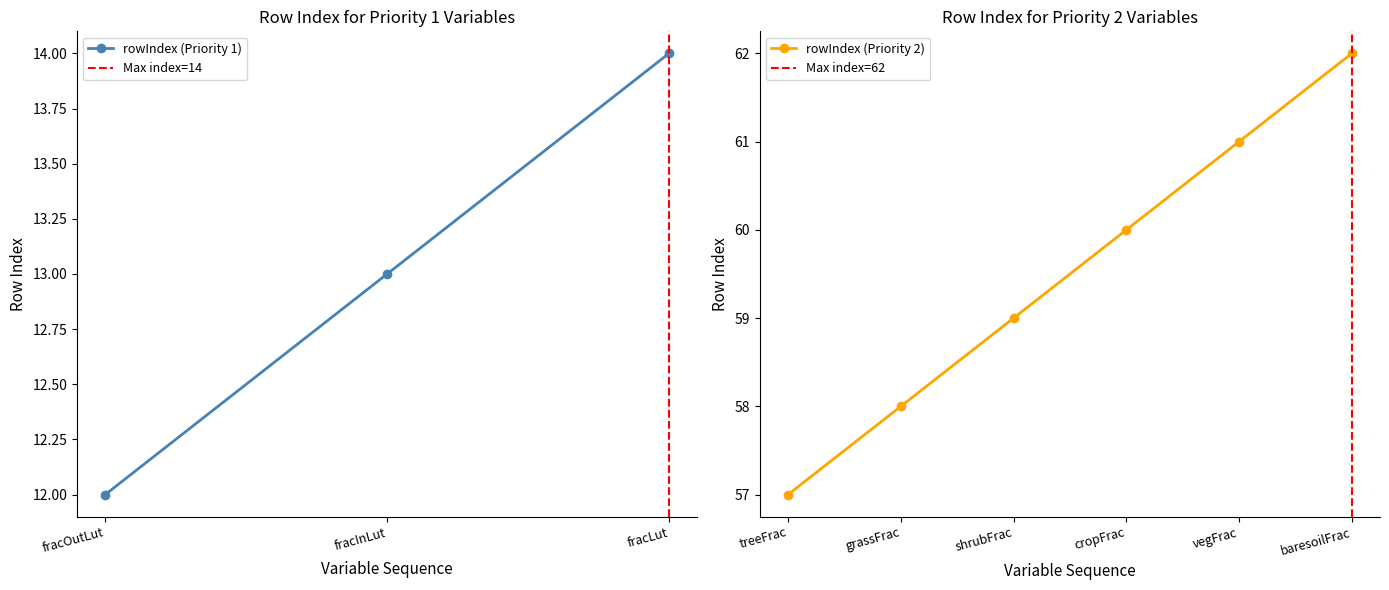

At which category does the chart reach its minimum across all series?

fracOutLut